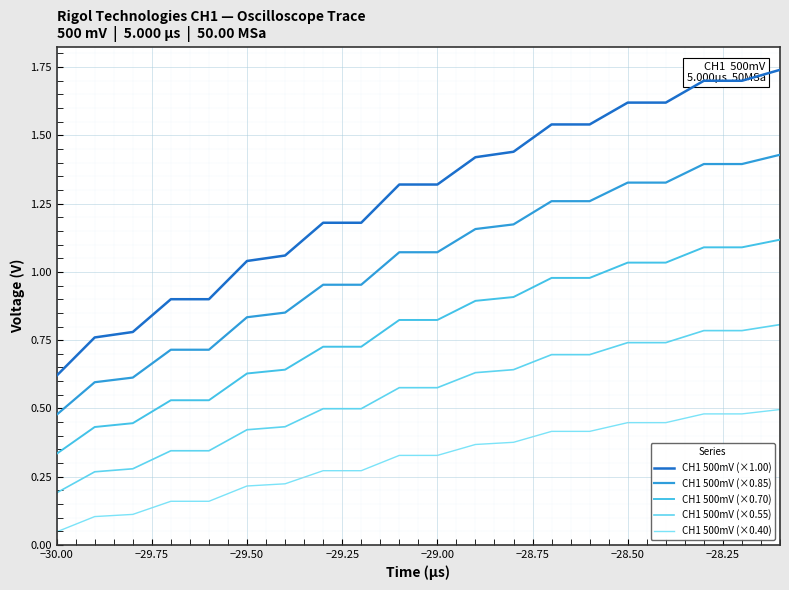

How many lines are shown in the chart?

5